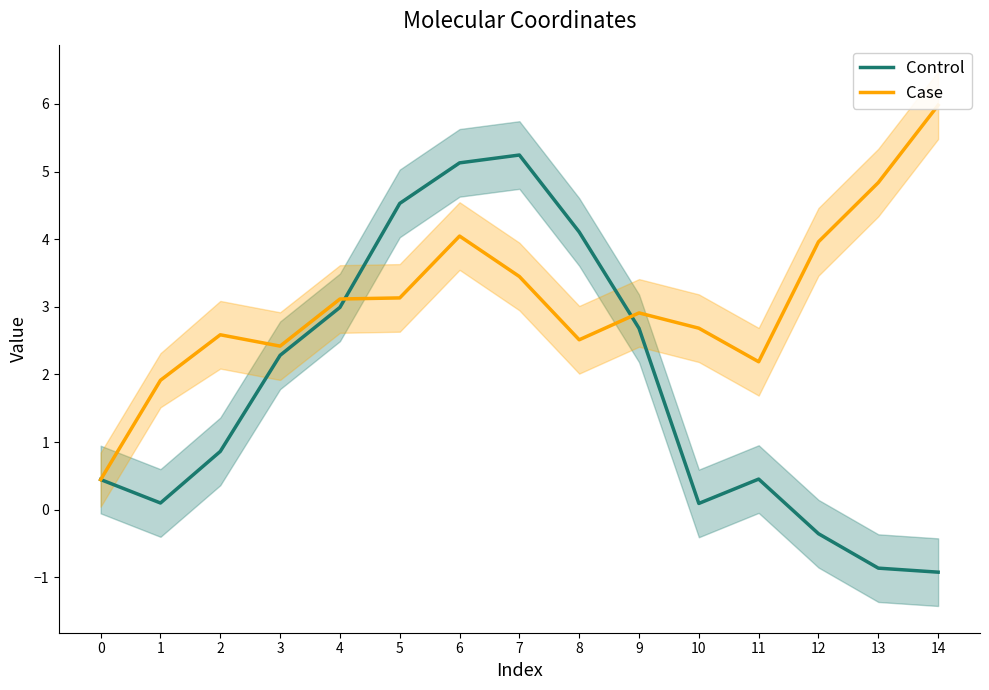

Does the chart have visible grid lines?

No